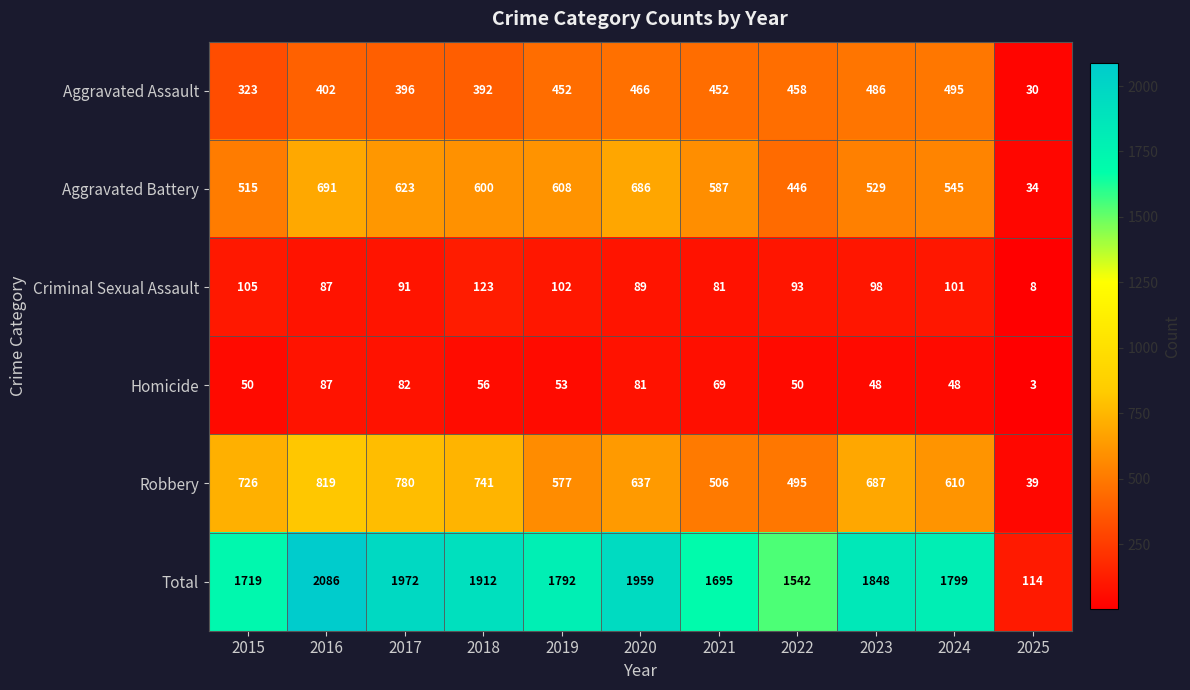

Which series has the largest total across all categories?

Total